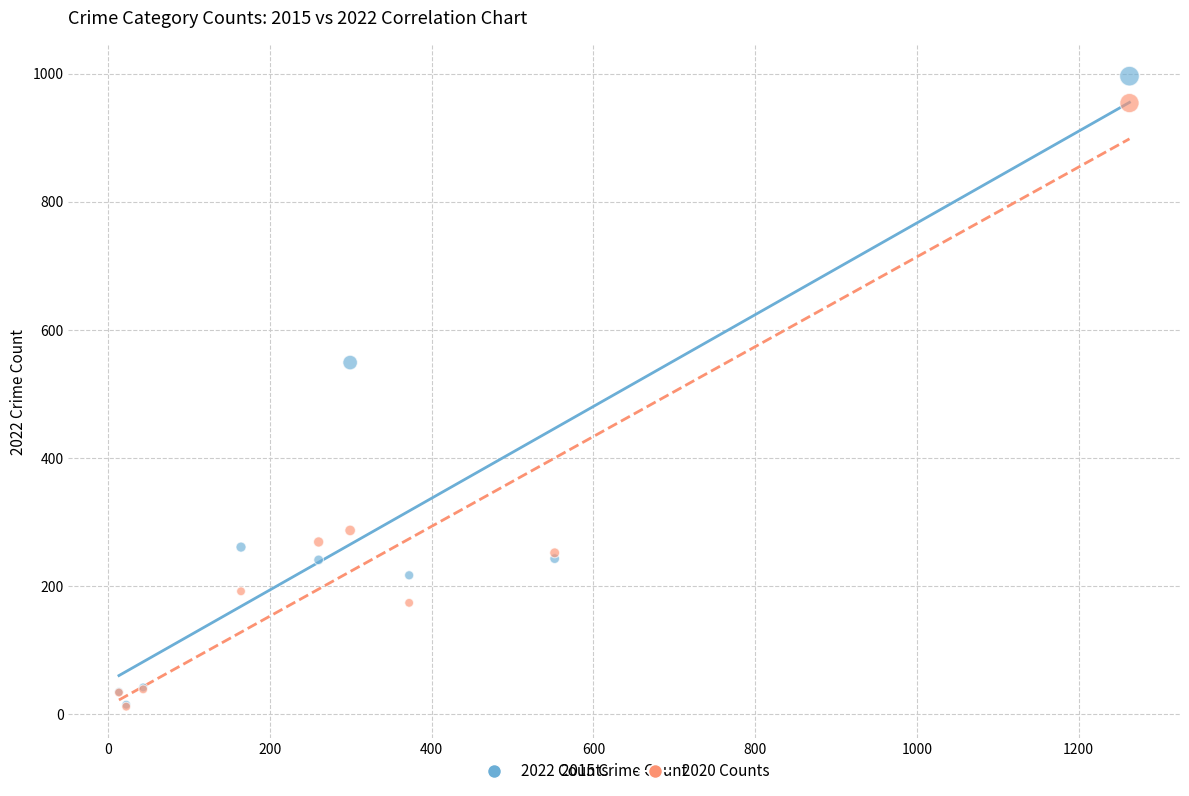

In the 2020 Counts series, what Y value is closest to 483?

287